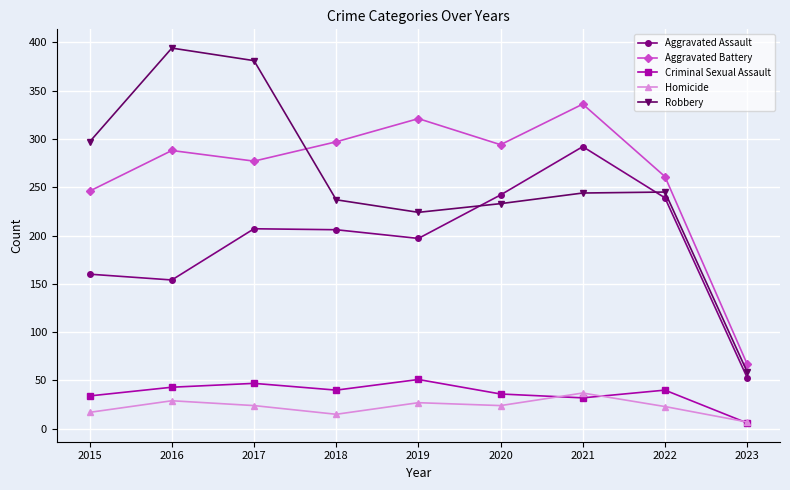

Between 2015 and 2016, which series saw the biggest shift?

Robbery